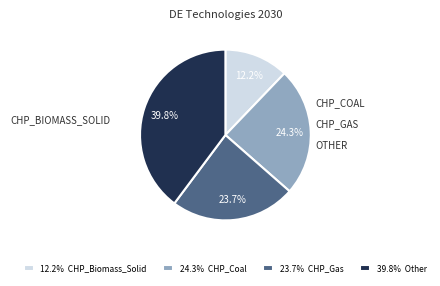

Rank the categories by value from highest to lowest.

39.8% Other, 24.3% CHP_Coal, 23.7% CHP_Gas, 12.2% CHP_Biomass_Solid